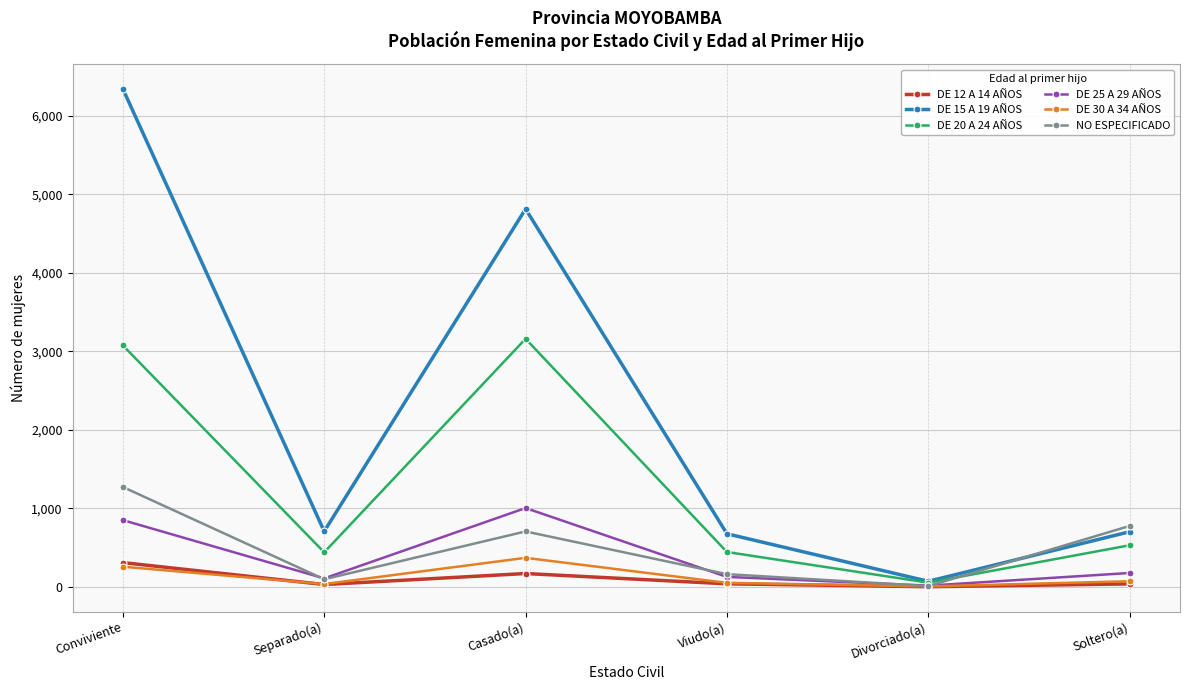

The value of DE 15 A 19 AÑOS at Conviviente is 3174. True or false?

False